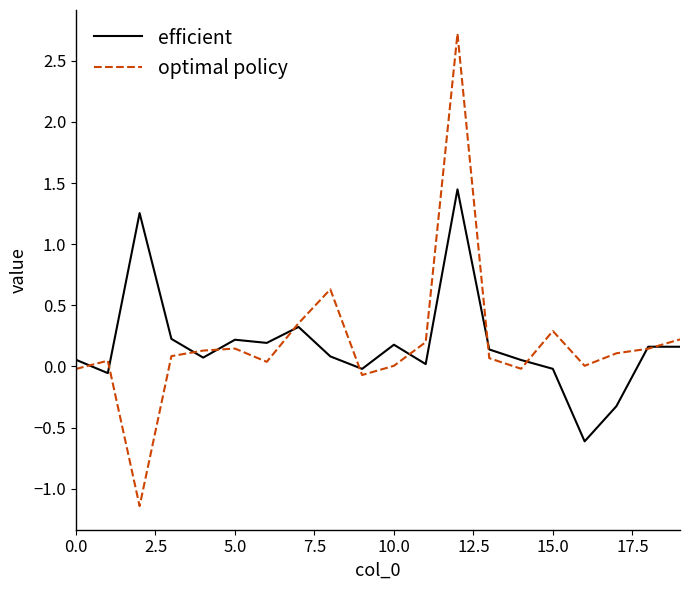

Rank the series by their maximum value, from highest to lowest.

optimal policy, efficient